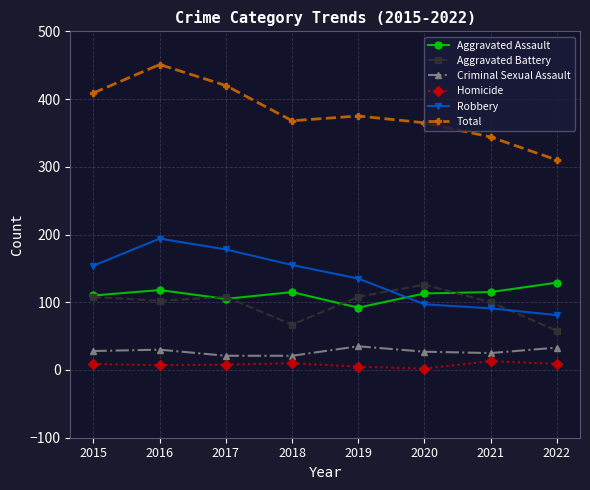

What is the sum of all Criminal Sexual Assault values?

220